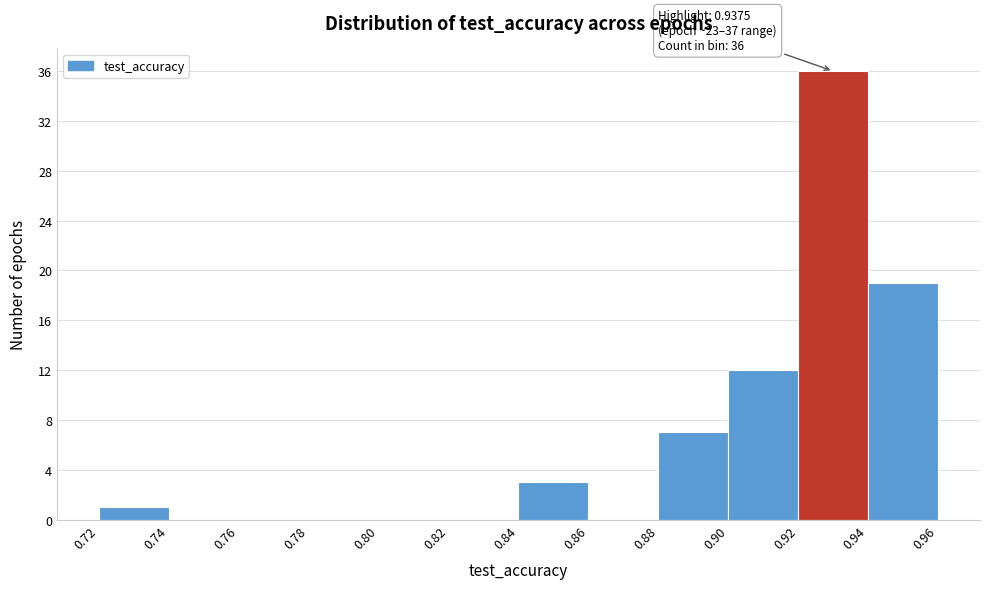

Over which range of the x-axis is the bar tallest?

0.92 to 0.94